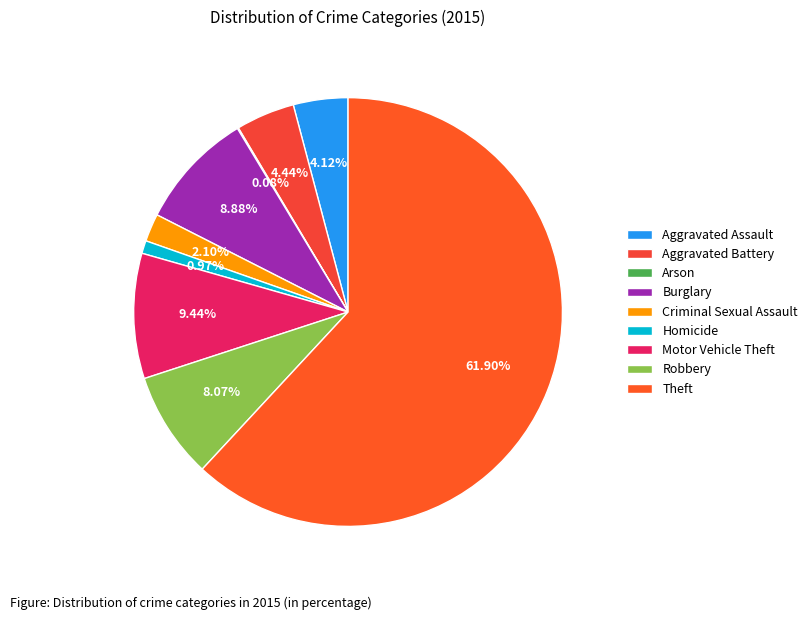

How many segments does this pie chart have?

9